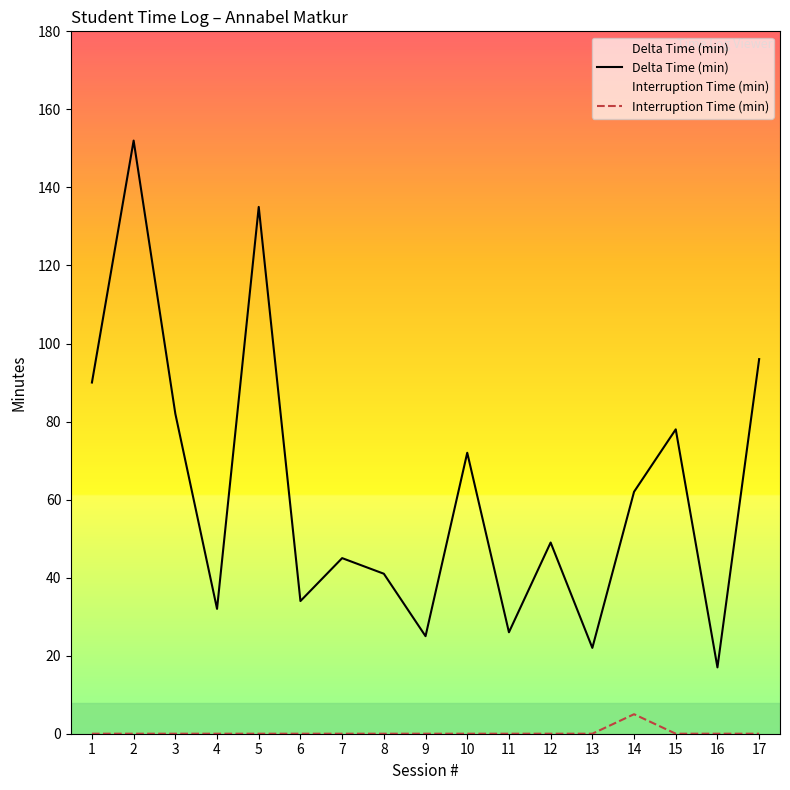

Which series has the largest range (max minus min)?

Delta Time (min)